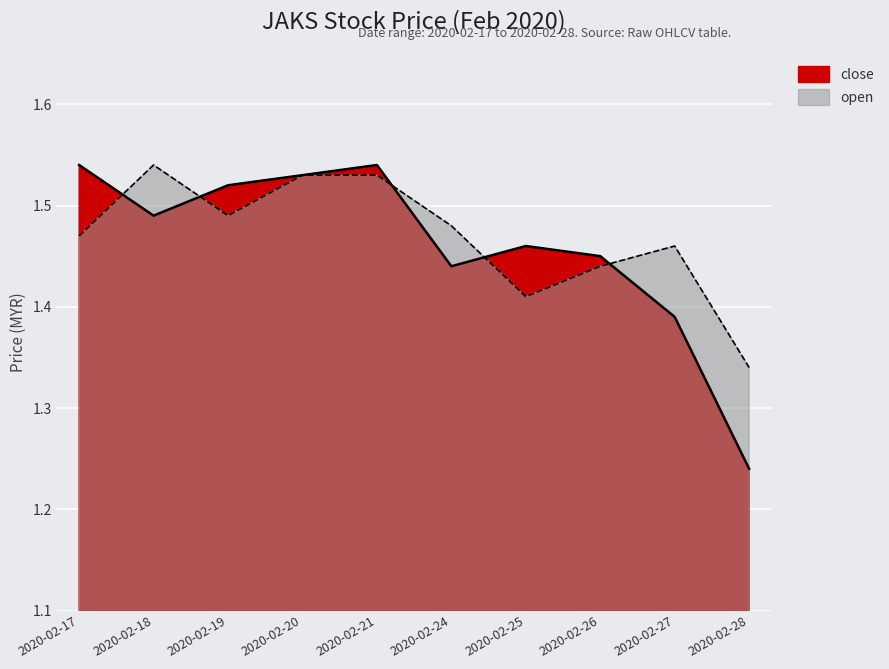

What is the sum of the open values at 2020-02-19 and 2020-02-17?

3.0